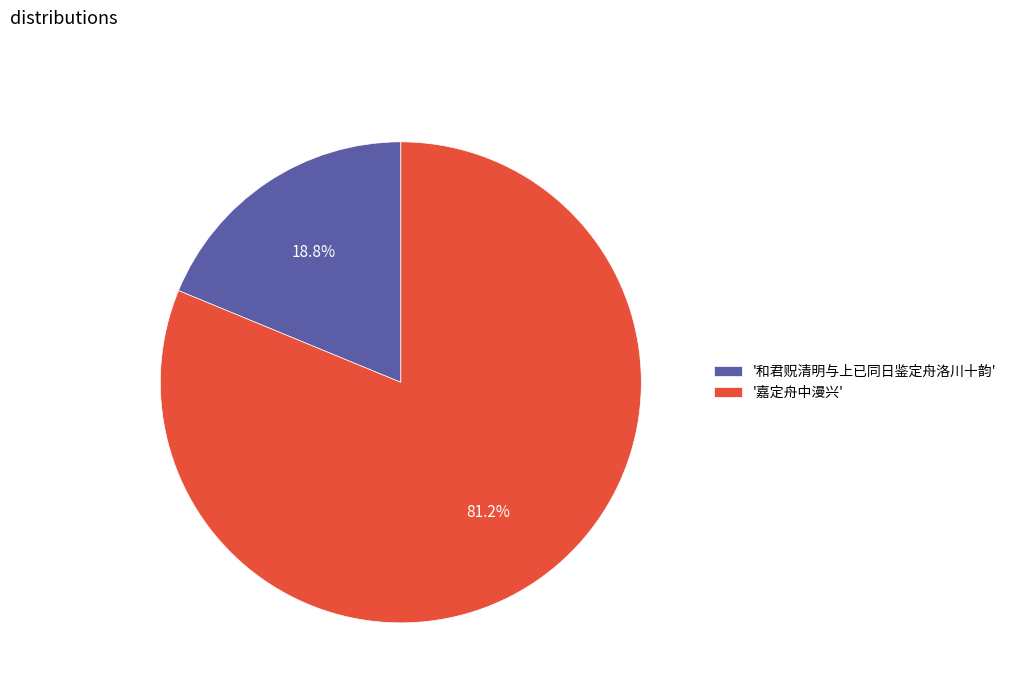

Is there a majority slice in this chart?

Yes